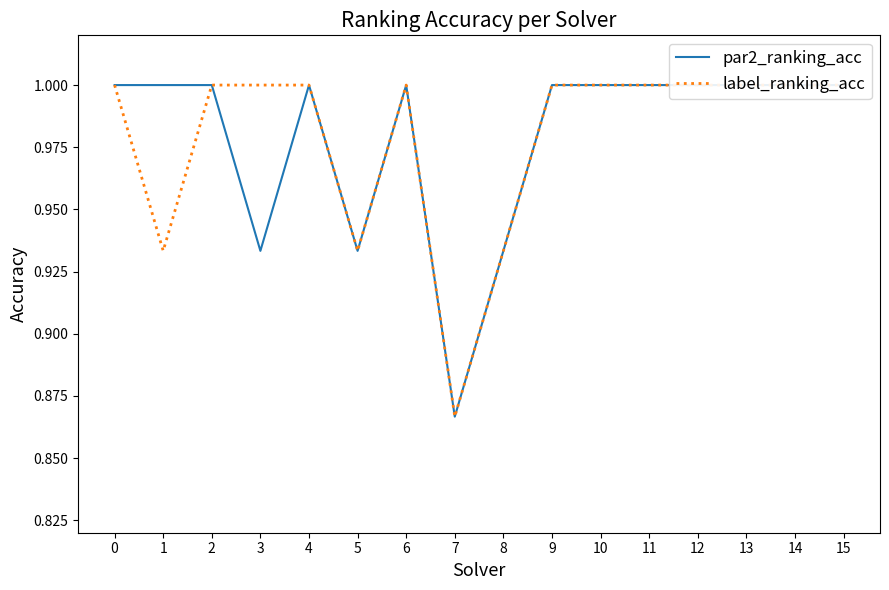

What is the smallest value displayed?

0.9